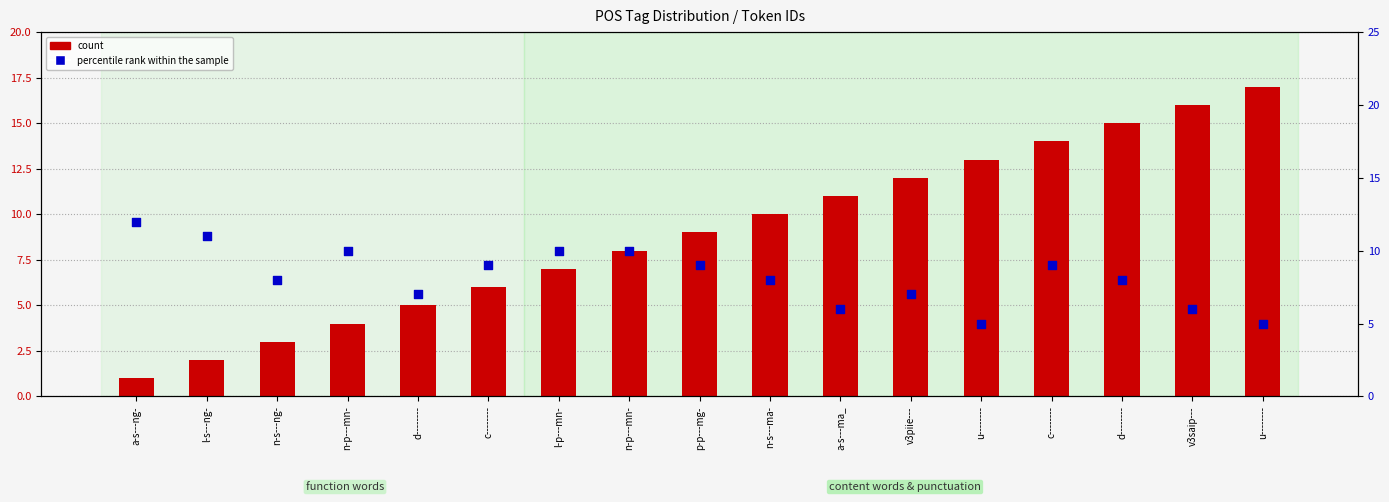

At how many categories does at least one series exceed 11?

7